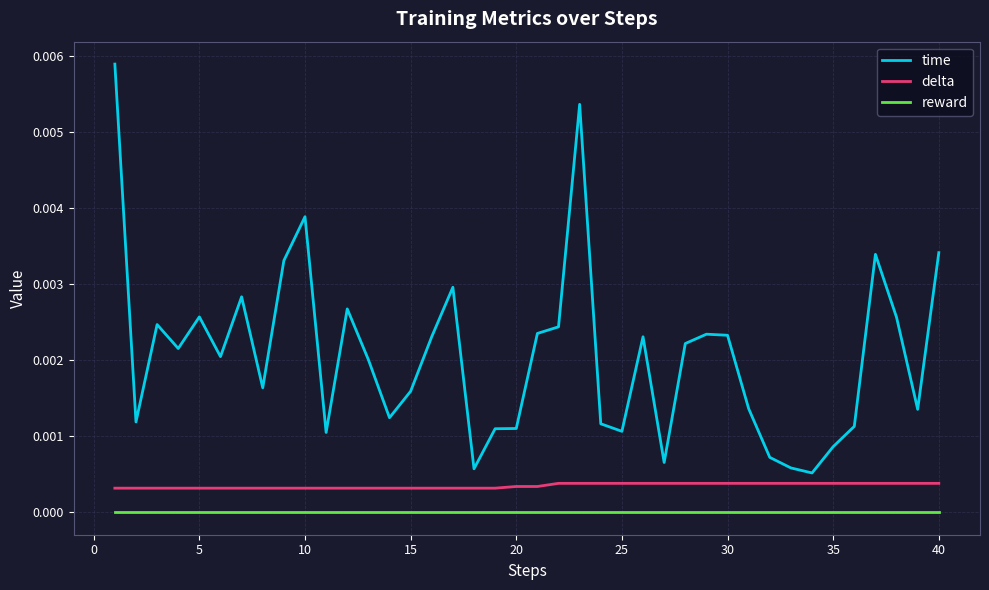

List the series in order of their peak value, highest first.

time, delta, reward